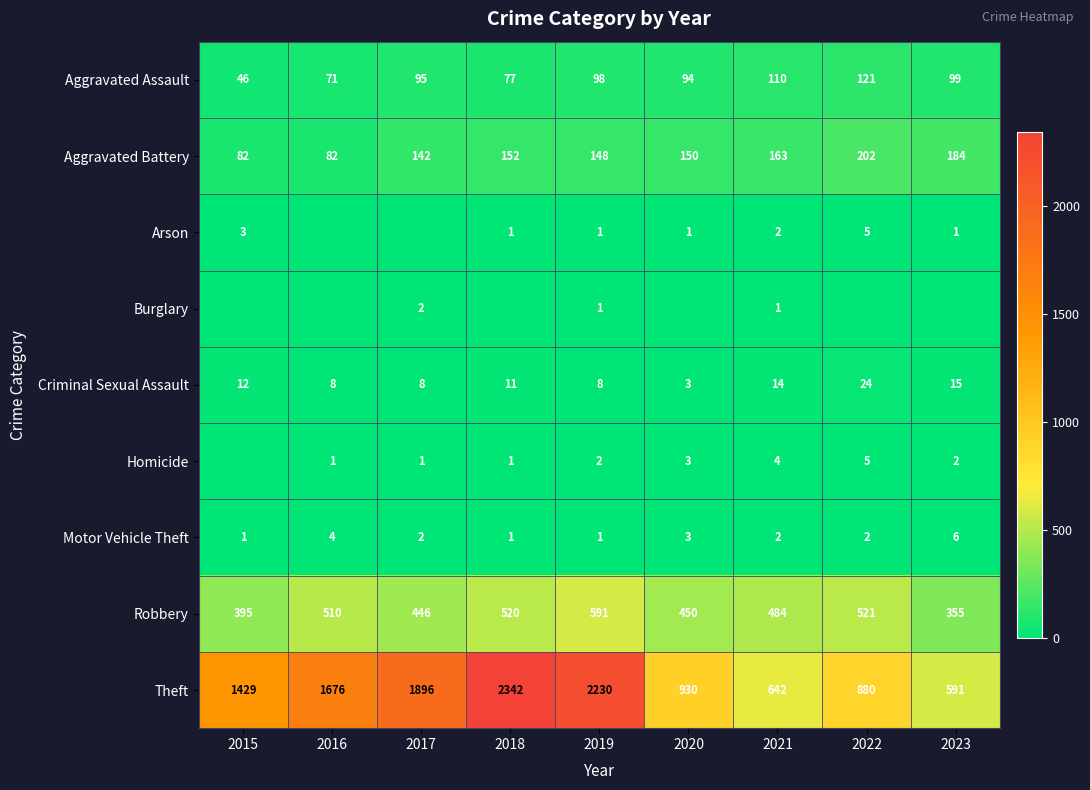

How many distinct data groups are displayed?

9